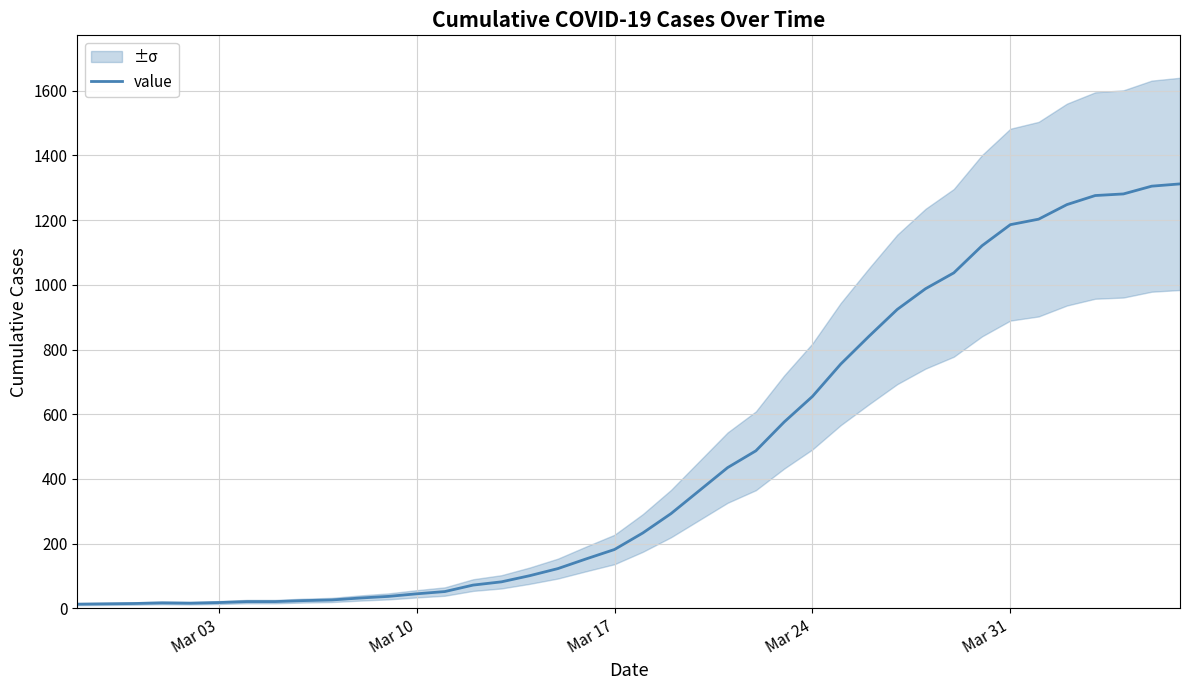

What is the difference between the second highest and minimum values?

1292